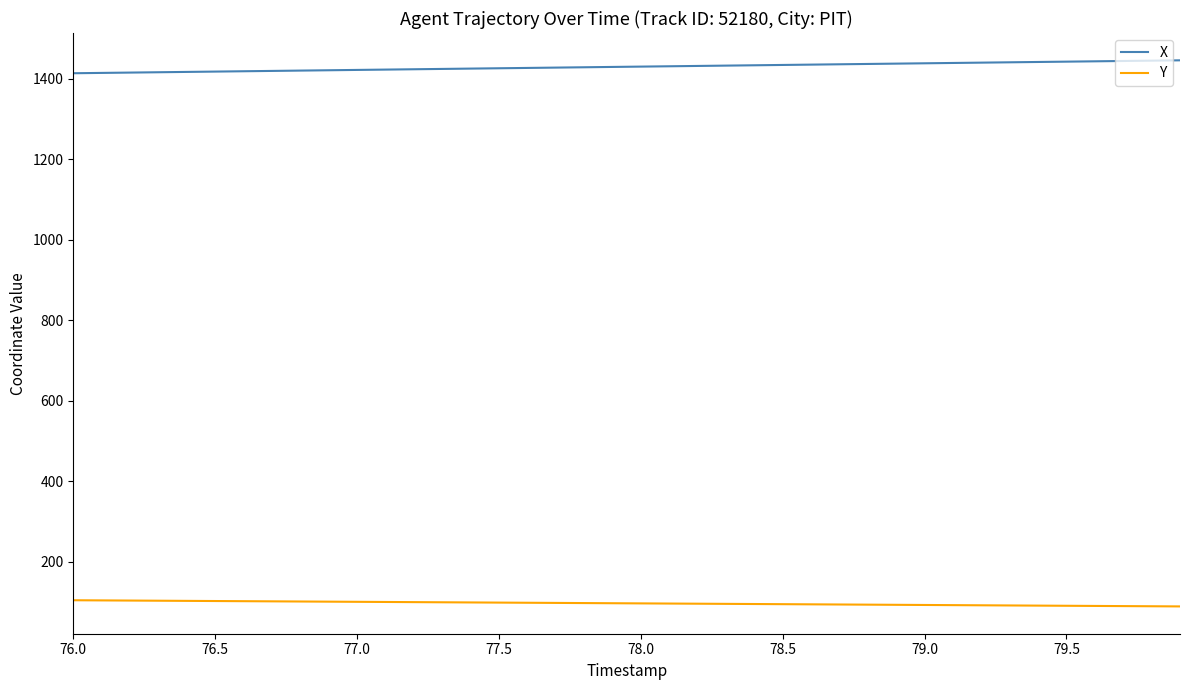

What is the minimum value shown in the chart?

89.7